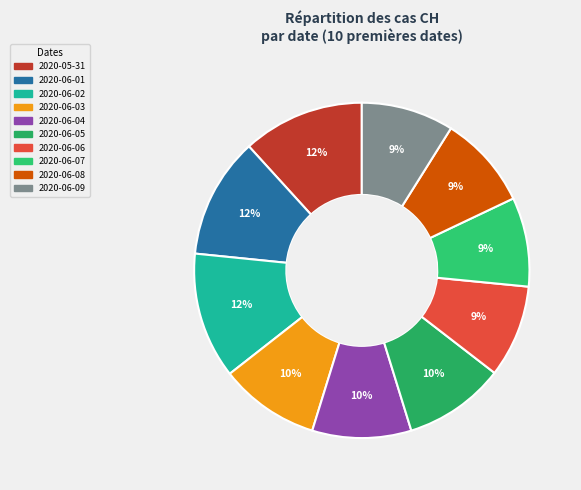

Count the number of slices in the pie.

10